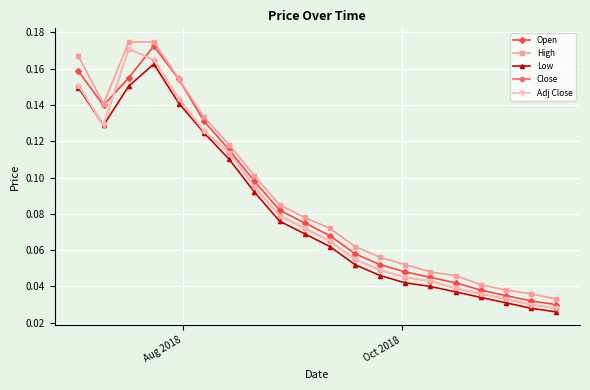

Does the chart have visible grid lines?

Yes